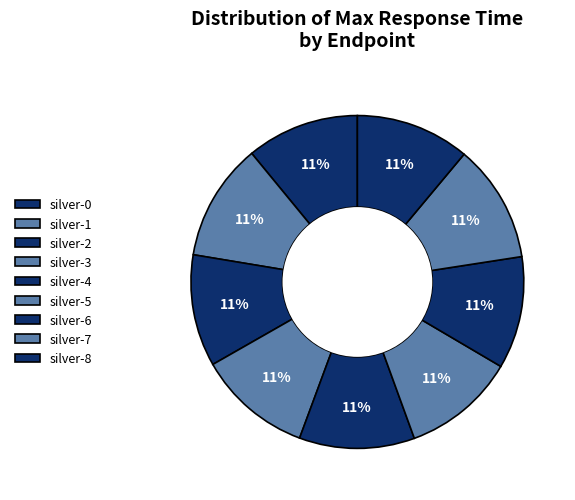

Which has a higher value, silver-2 or silver-4?

silver-4